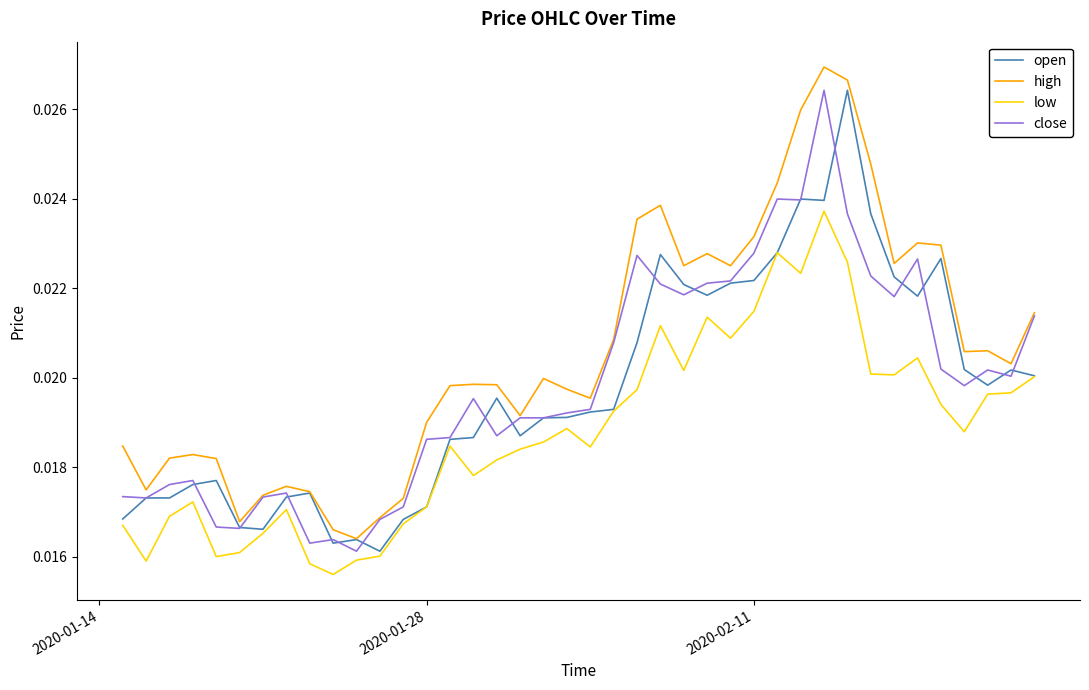

True or false: low and high intersect in this chart.

False